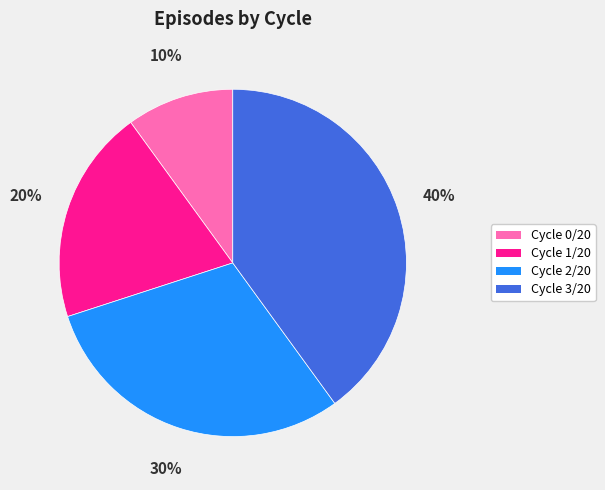

Rank the categories by value from lowest to highest.

Cycle 0/20, Cycle 1/20, Cycle 2/20, Cycle 3/20